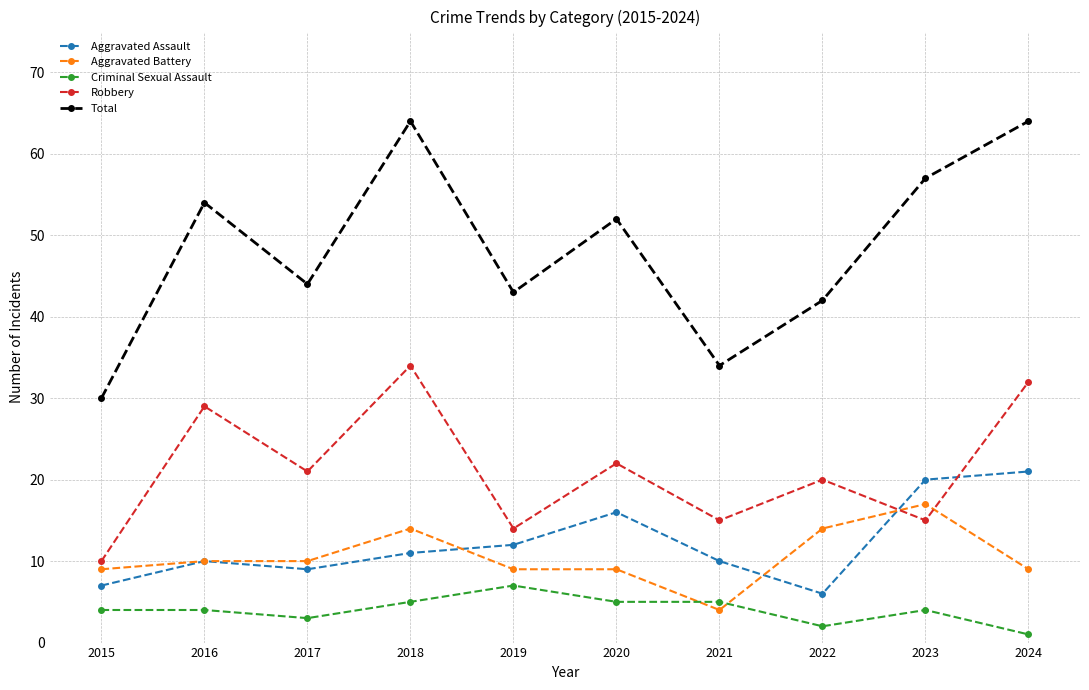

How many lines are shown in the chart?

5